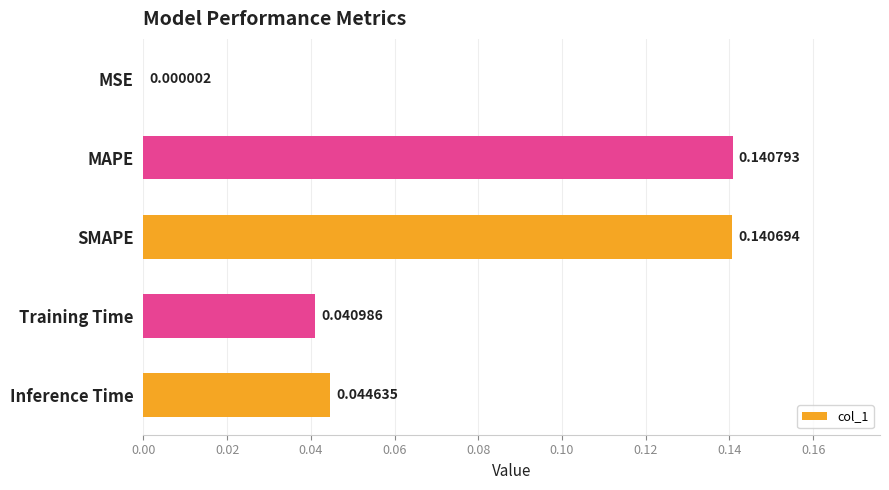

At which label is the value closest to 0?

MSE